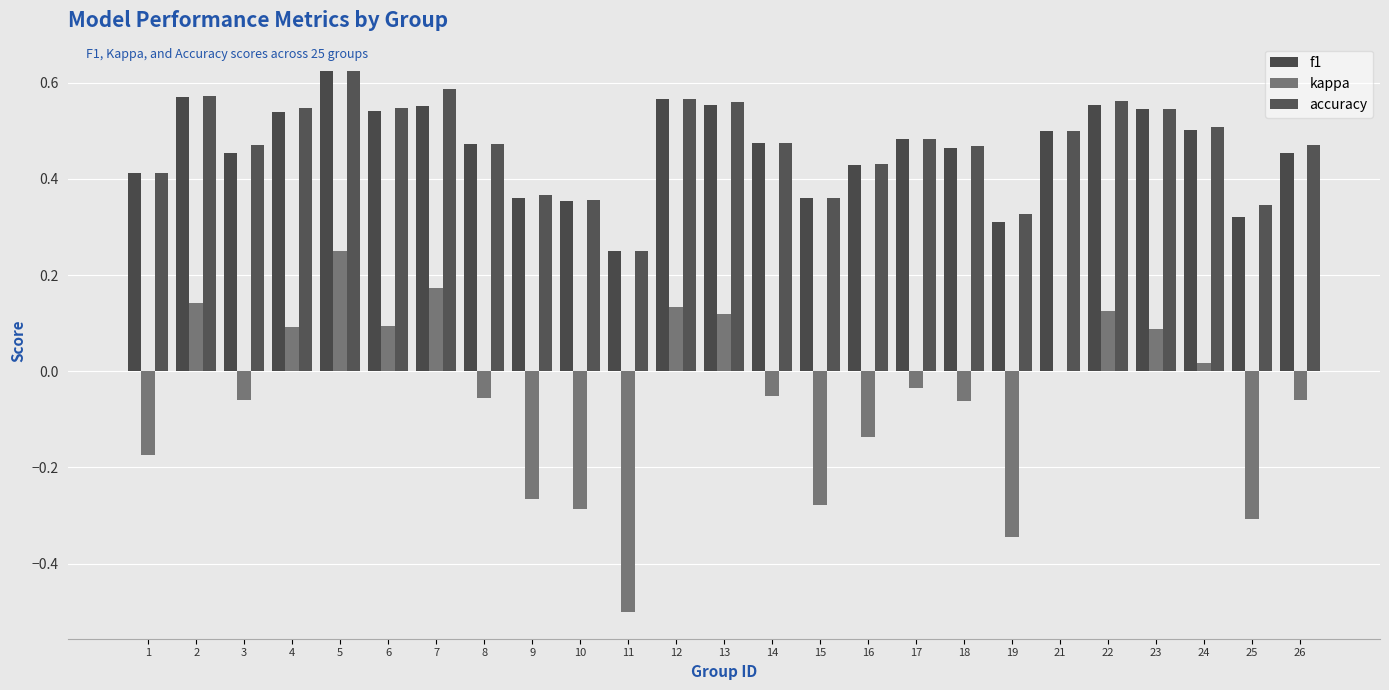

How many categories are shown in the chart?

25